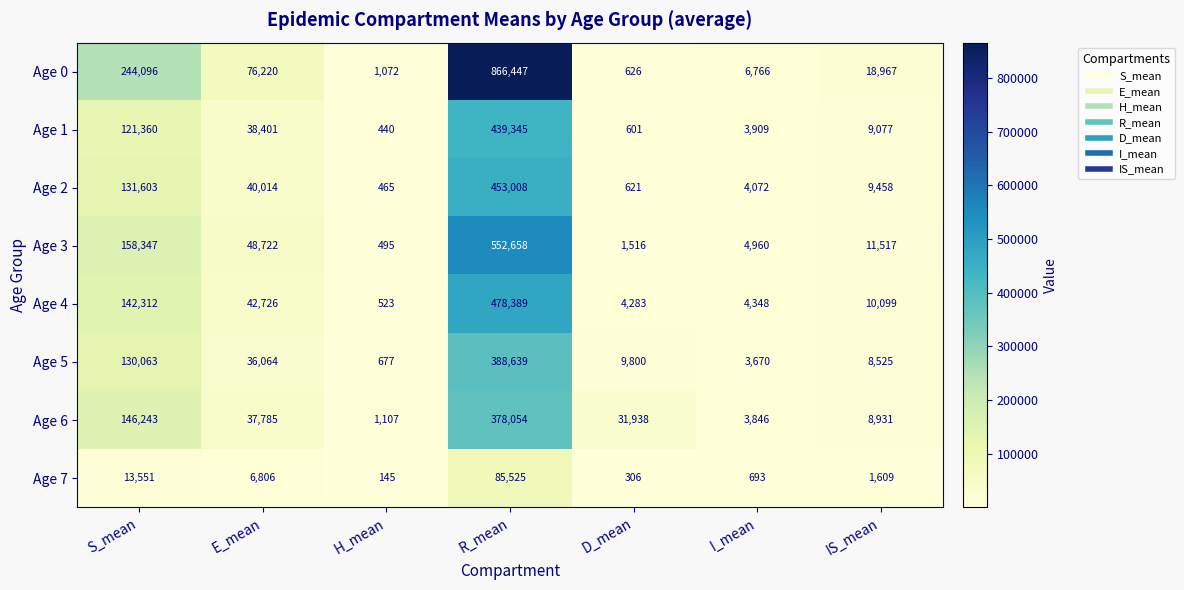

Where is Age 1 nearest to the value 219892?

S_mean